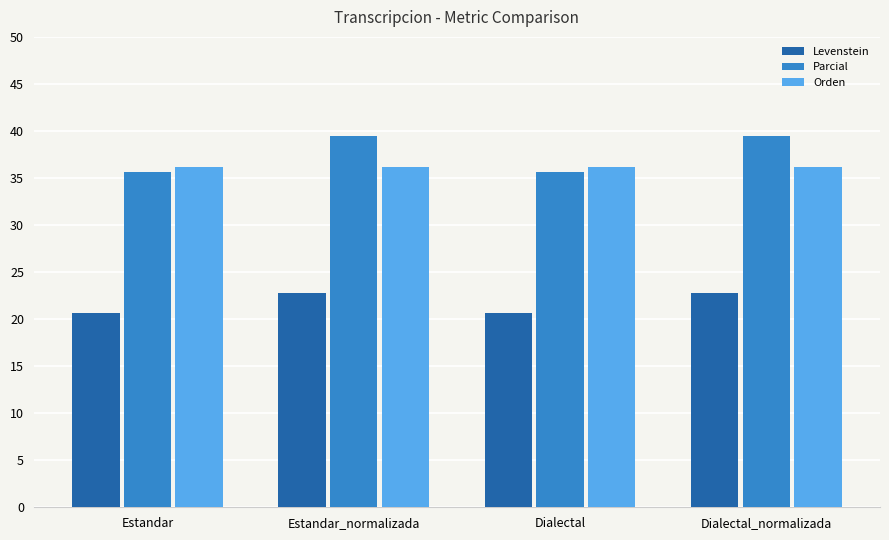

What is the lowest value of the Levenstein series?

20.7